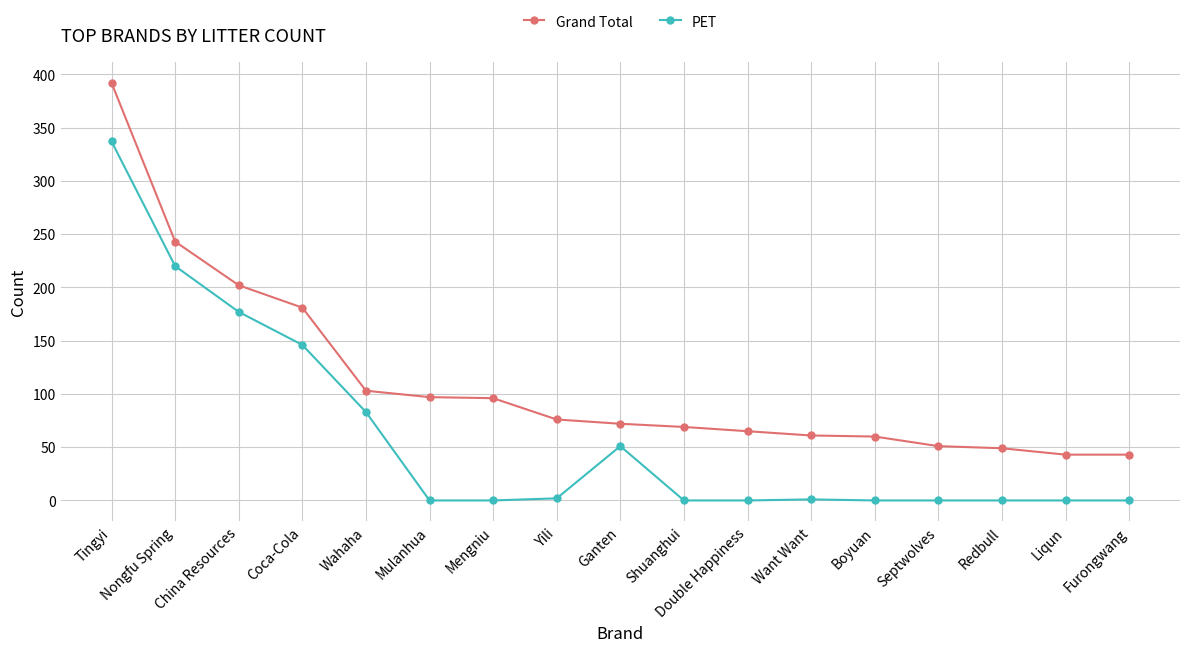

What is the greatest value displayed?

392